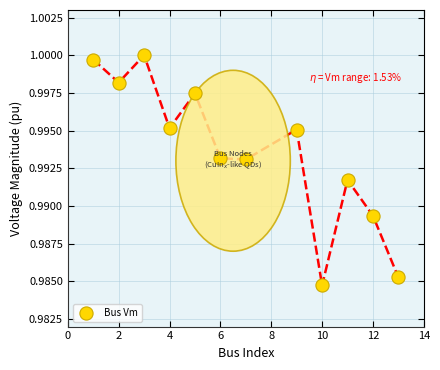

What is the average X value?

6.9